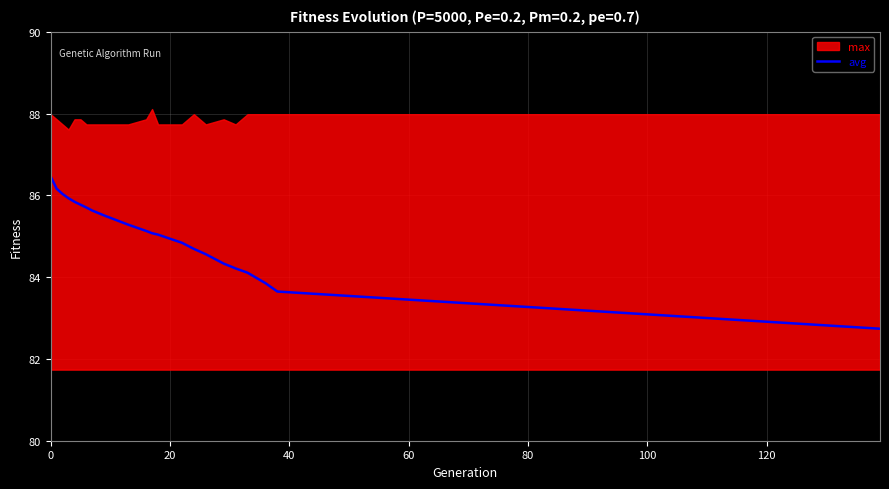

What is the maximum value for avg?

86.5